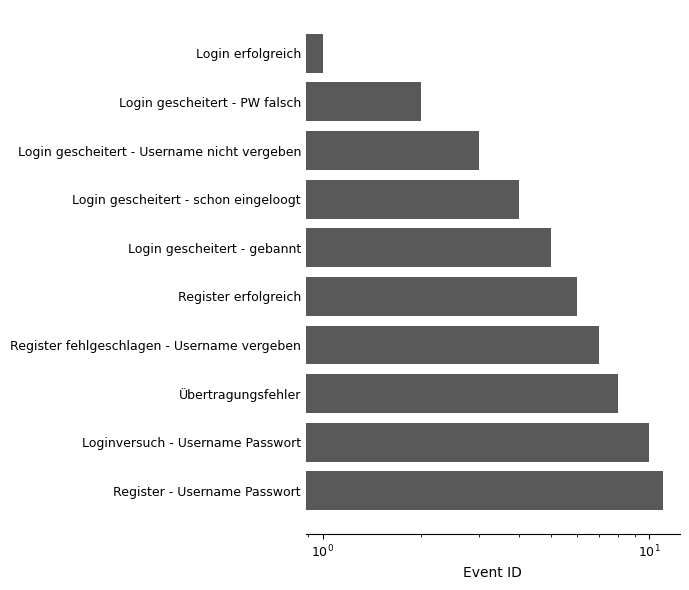

Is it true that the value at Register - Username Passwort is 11?

True